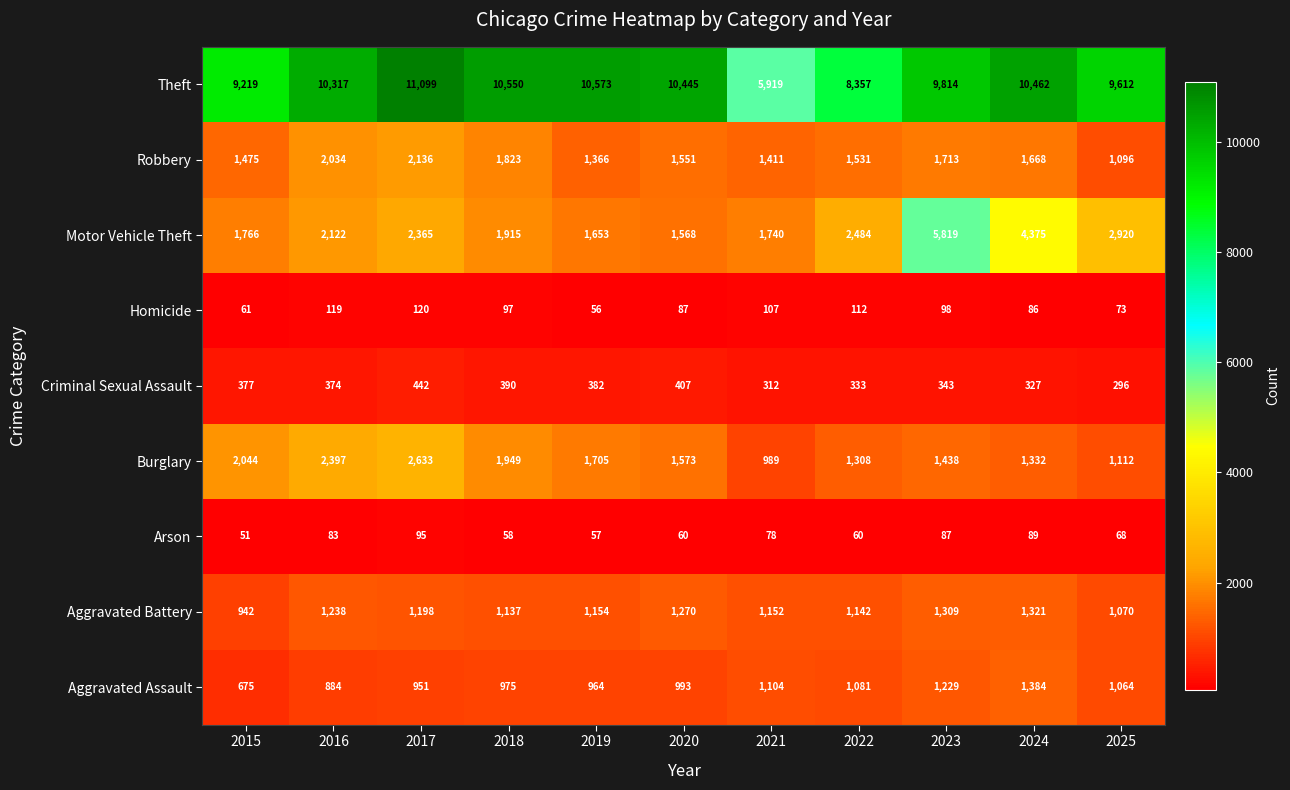

Is it true that Arson equals 89 at 2024?

True